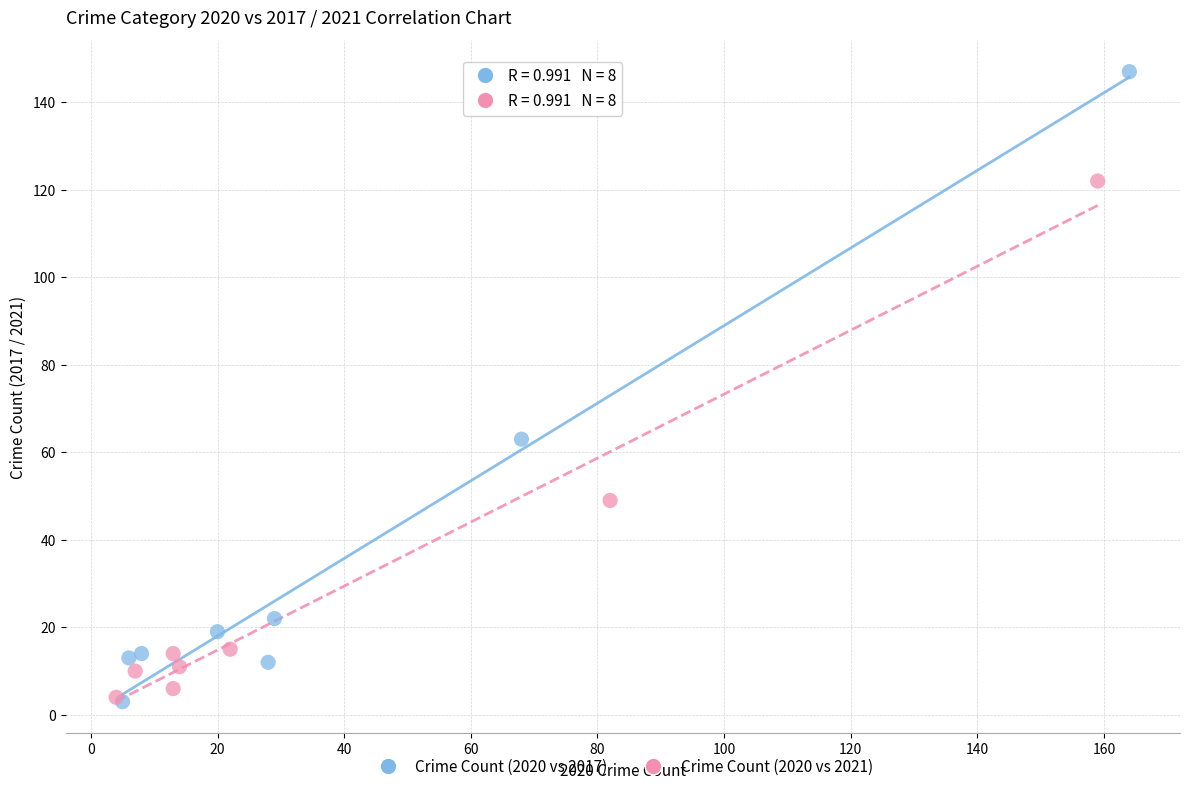

Which series has the largest Y range (max minus min)?

Crime Count (2020 vs 2017)